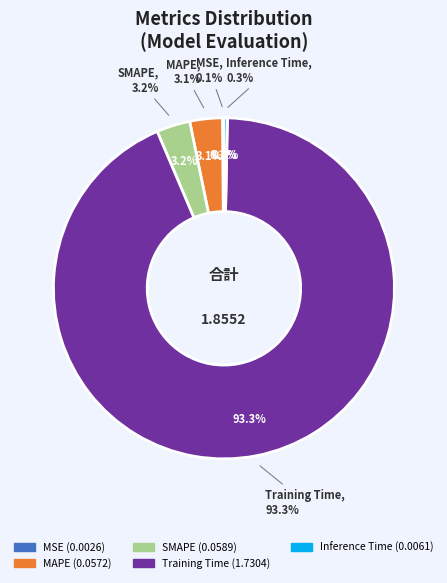

Which has a higher value, MSE or Inference Time?

Inference Time